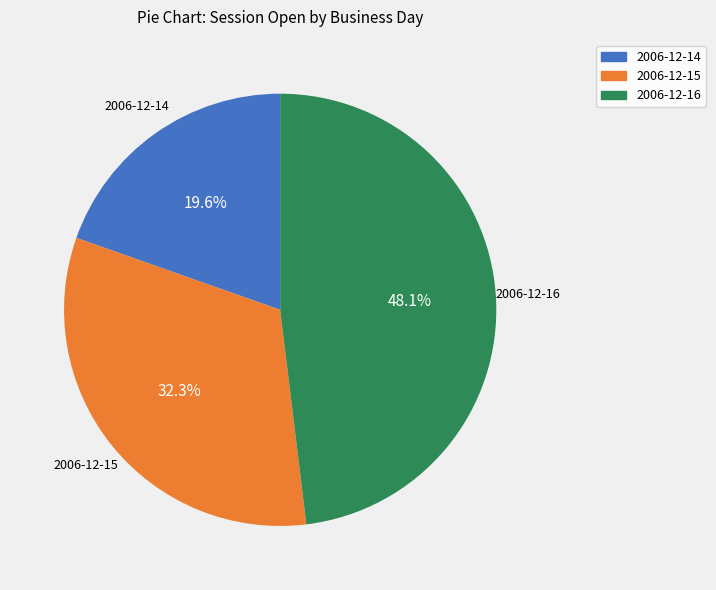

Is there a majority slice in this chart?

No